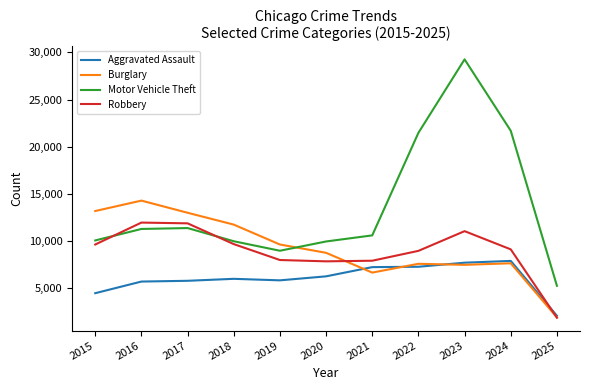

What is the sum of the Motor Vehicle Theft values at 2017 and 2024?

33068